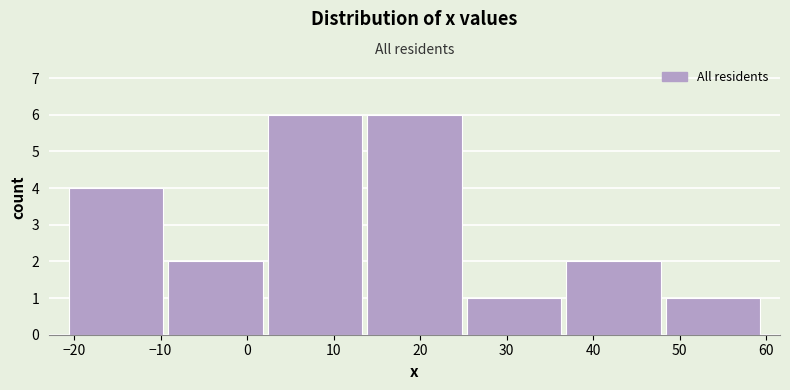

Reading left to right, transcribe this chart: for each bar, give the range it covers on the x-axis and its height. Neither the bar edges nor the heights are printed on the chart, so give them approximately, as read against the axes.

-20.9 to -9.4: 4
-9.4 to 2.1: 2
2.1 to 13.6: 6
13.6 to 25.1: 6
25.1 to 36.6: 1
36.6 to 48.1: 2
48.1 to 59.6: 1